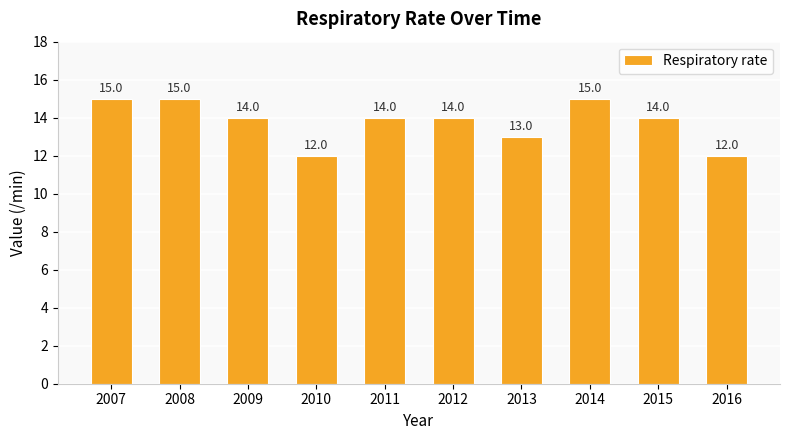

Are the bars horizontal?

No